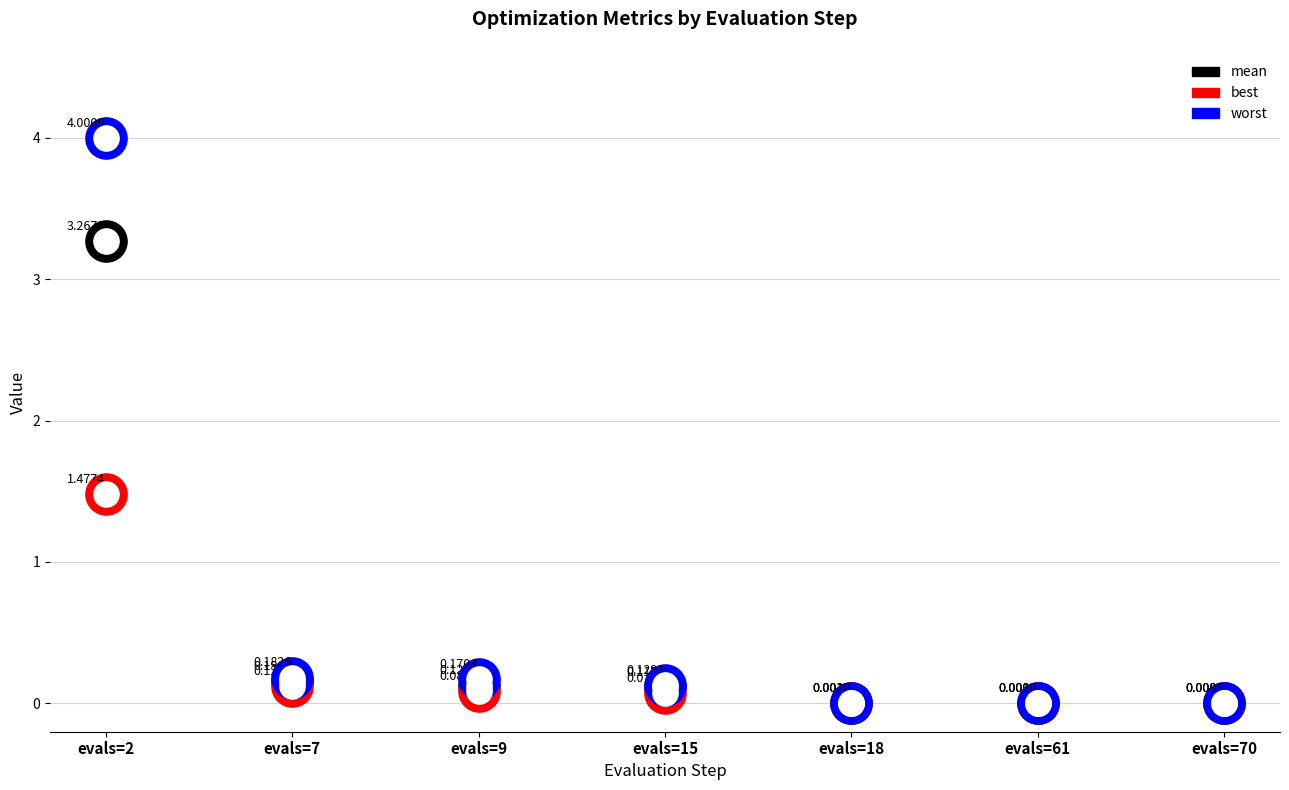

What are all the series names shown in the legend?

mean, best, worst